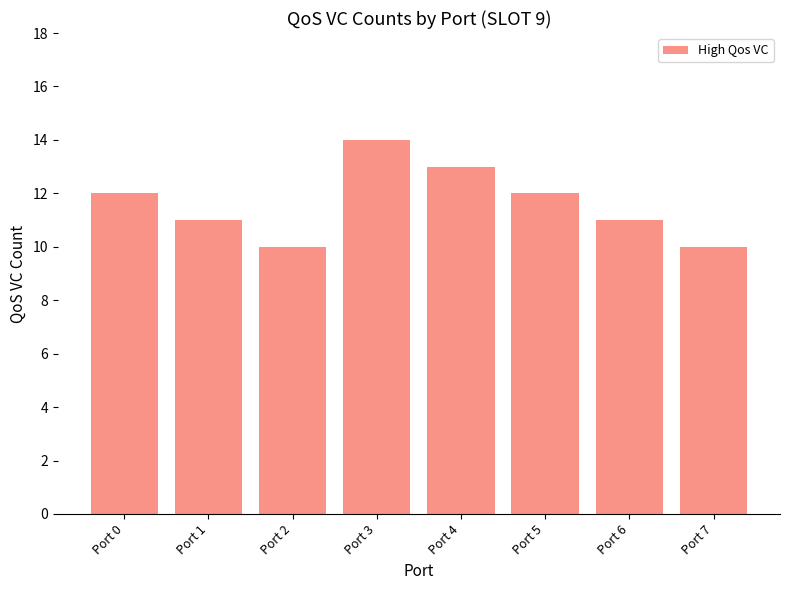

What is the maximum value shown in the chart?

14